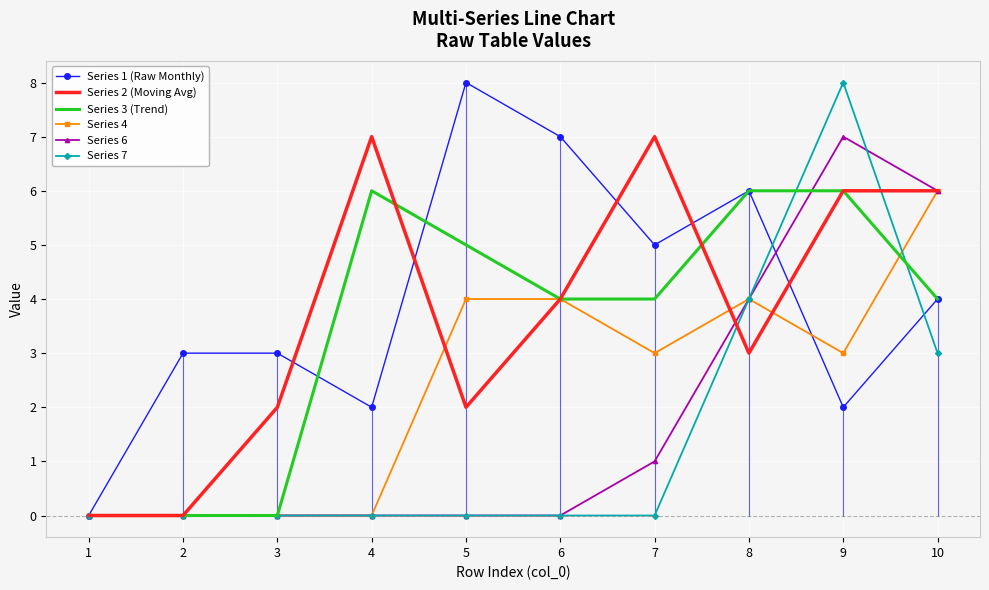

Reading right to left, extract all data points from this chart.

Series 1 (Raw Monthly): 10=4	9=2	8=6	7=5	6=7	5=8	4=2	3=3	2=3	1=0
Series 2 (Moving Avg): 10=6	9=6	8=3	7=7	6=4	5=2	4=7	3=2	2=0	1=0
Series 3 (Trend): 10=4	9=6	8=6	7=4	6=4	5=5	4=6	3=0	2=0	1=0
Series 4: 10=6	9=3	8=4	7=3	6=4	5=4	4=0	3=0	2=0	1=0
Series 6: 10=6	9=7	8=4	7=1	6=0	5=0	4=0	3=0	2=0	1=0
Series 7: 10=3	9=8	8=4	7=0	6=0	5=0	4=0	3=0	2=0	1=0